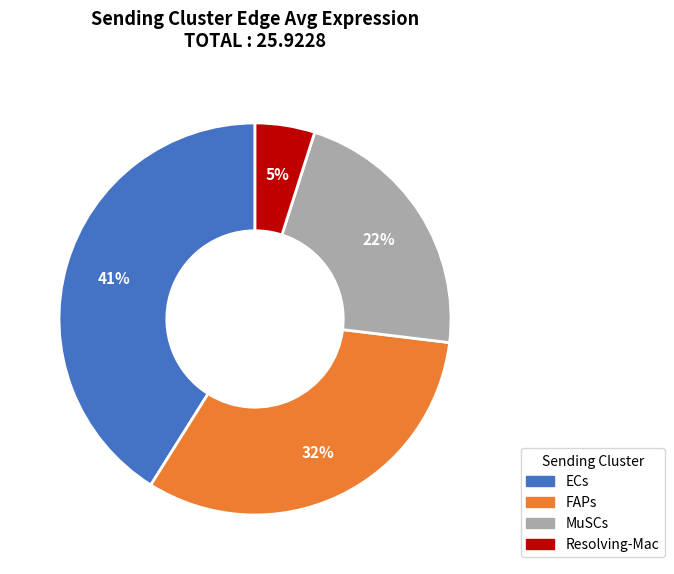

True or false: MuSCs accounts for 14% of the total.

False